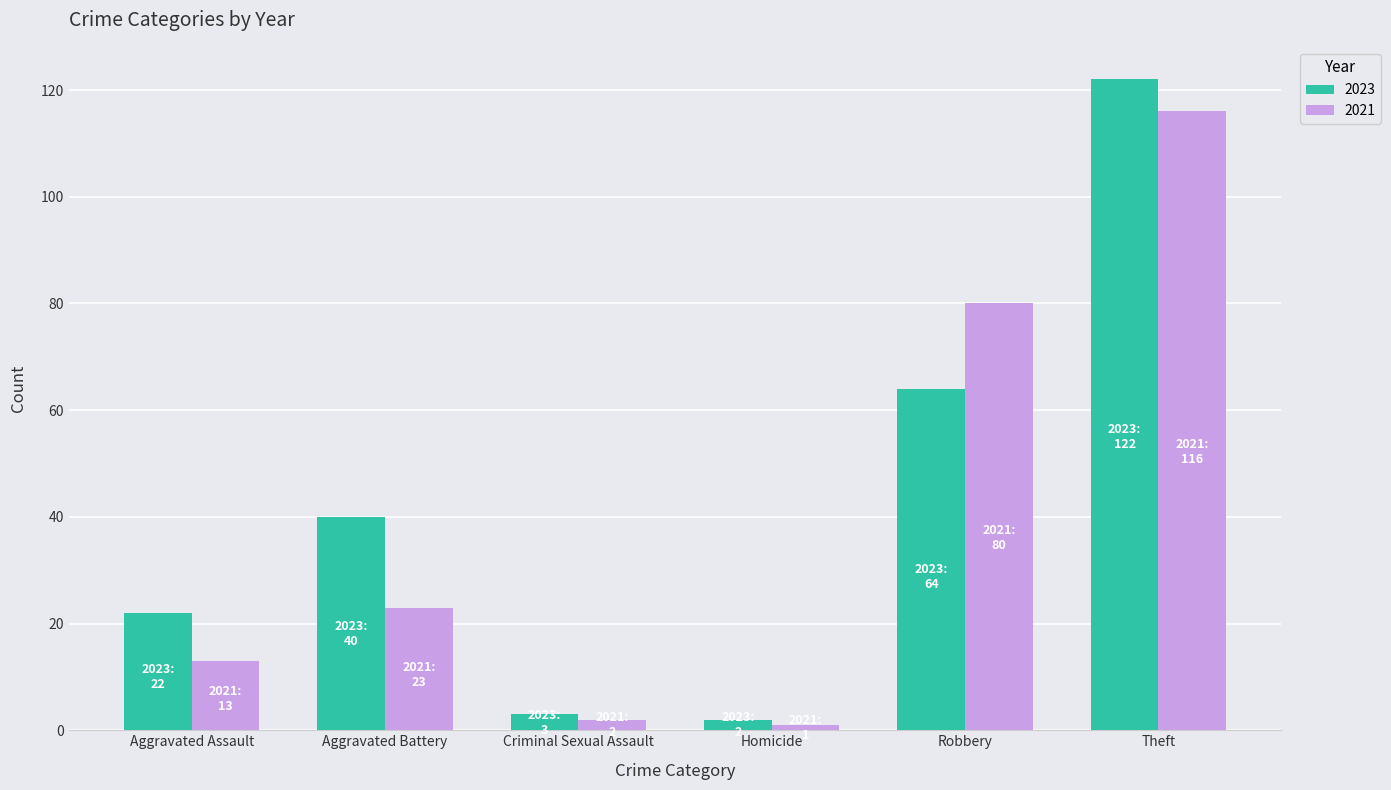

At which label is 2021 closest to 58?

Robbery